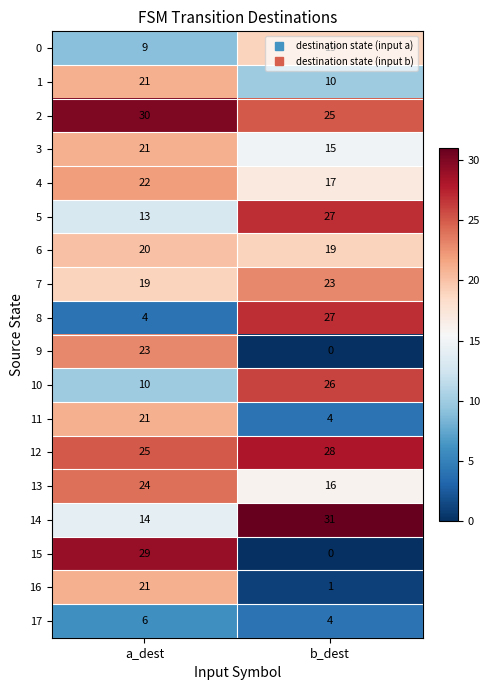

What is the greatest value displayed?

31